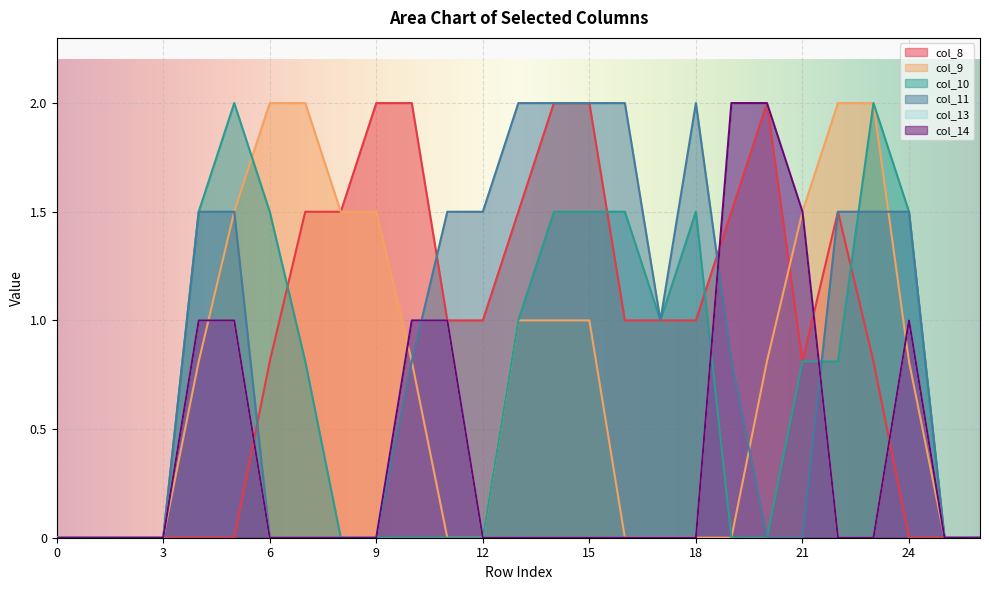

Which has a higher value, 21 or 0?

21